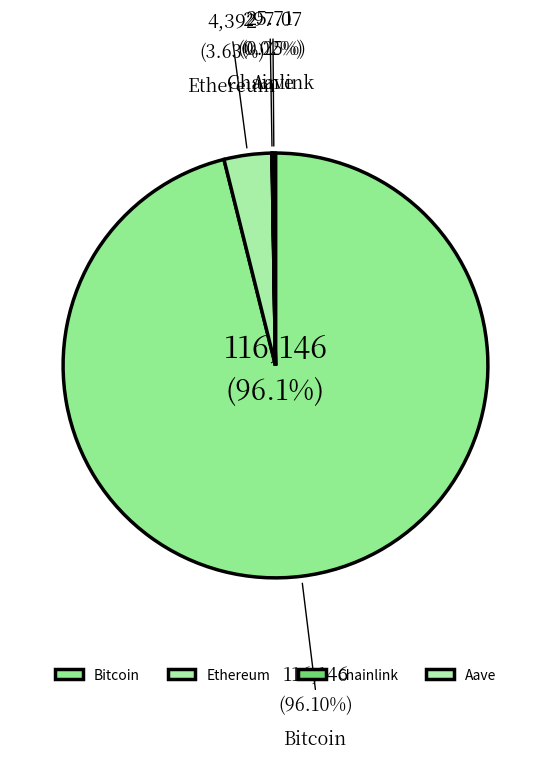

To the nearest percent, what is the average slice percentage?

25%